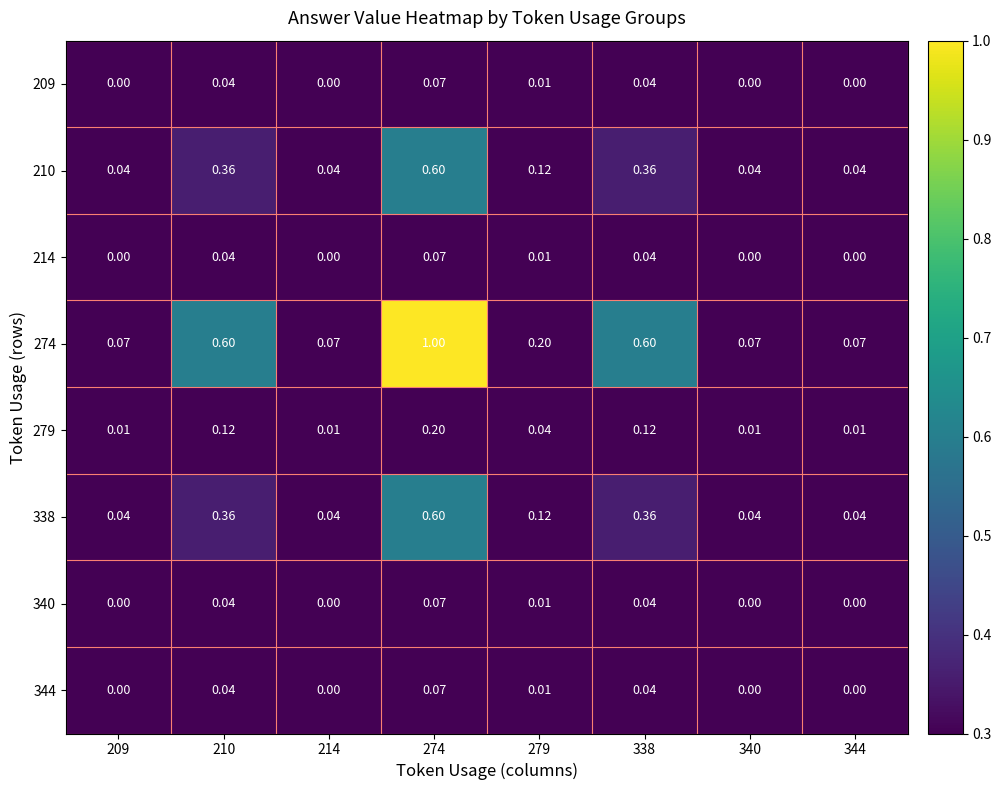

Is the value of 344 at 210 greater than the value of 274 at 274?

No